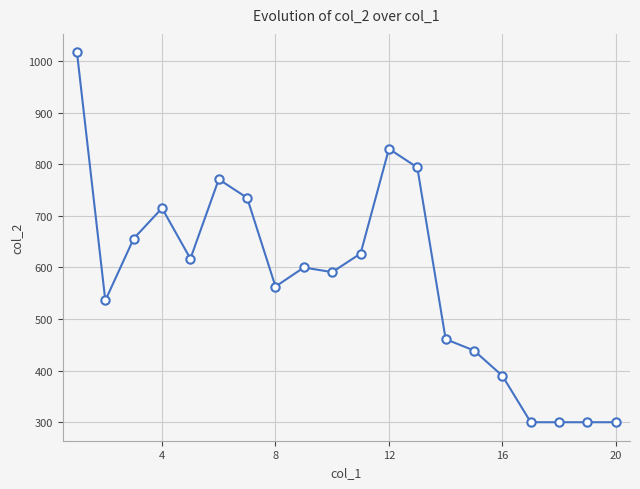

What is the sum of all values?

11542